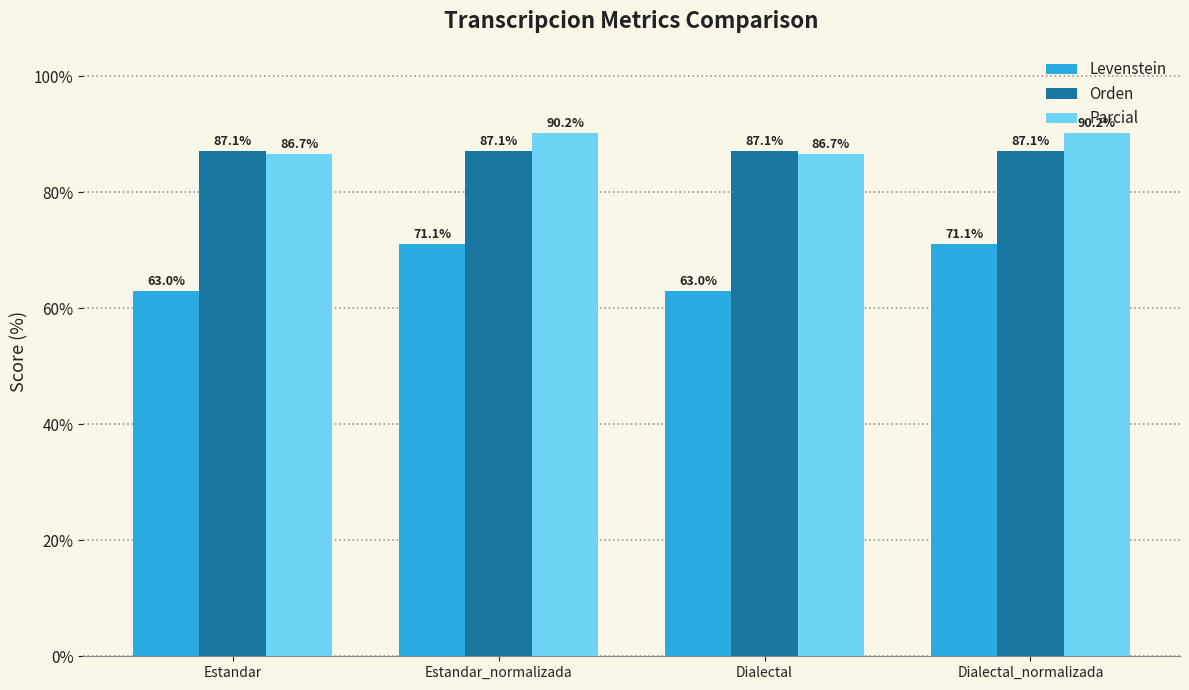

At Estandar_normalizada, list the series in order from smallest to largest.

Levenstein, Orden, Parcial